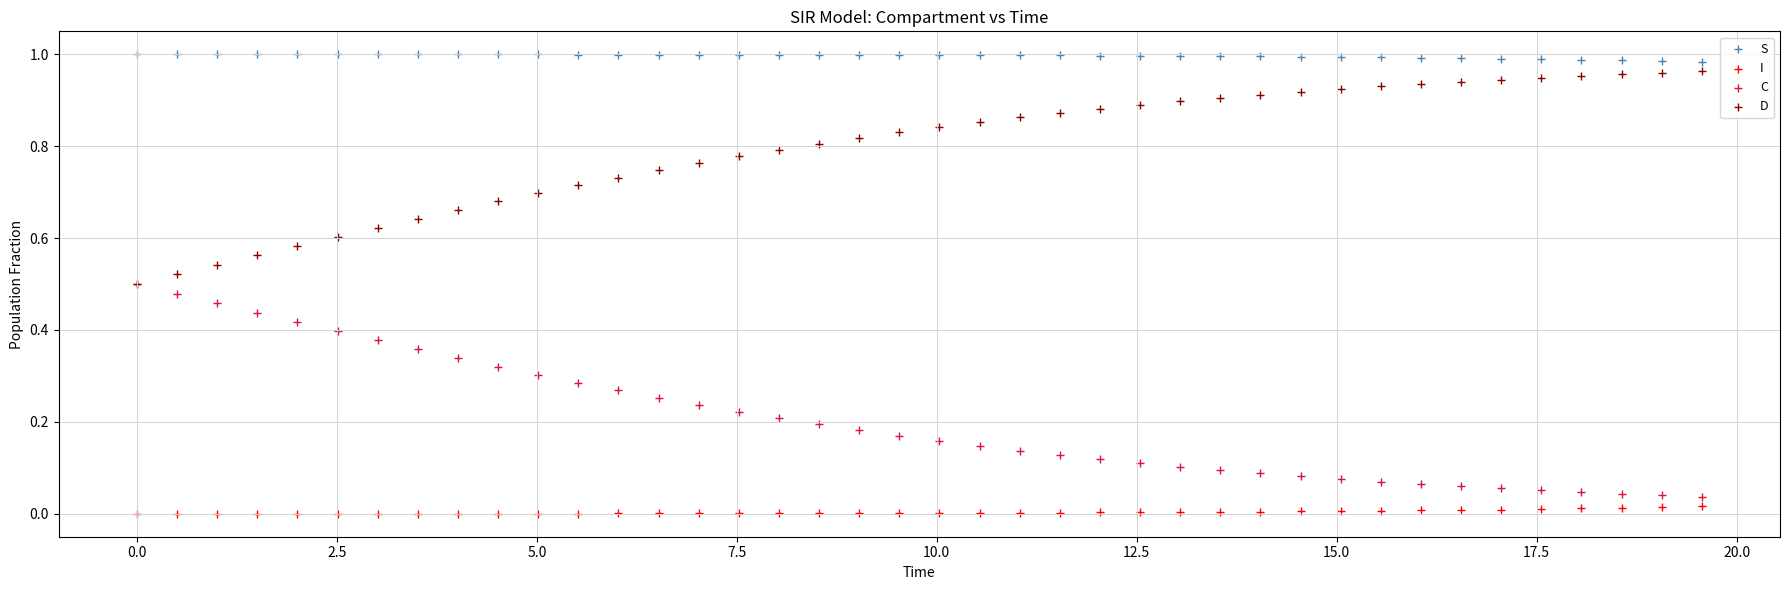

What are all the series names shown in the legend?

S, I, C, D